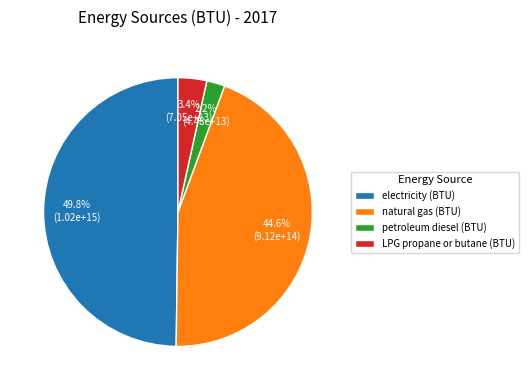

To the nearest percent, what is the combined percentage of natural gas (BTU) and petroleum diesel (BTU)?

47%